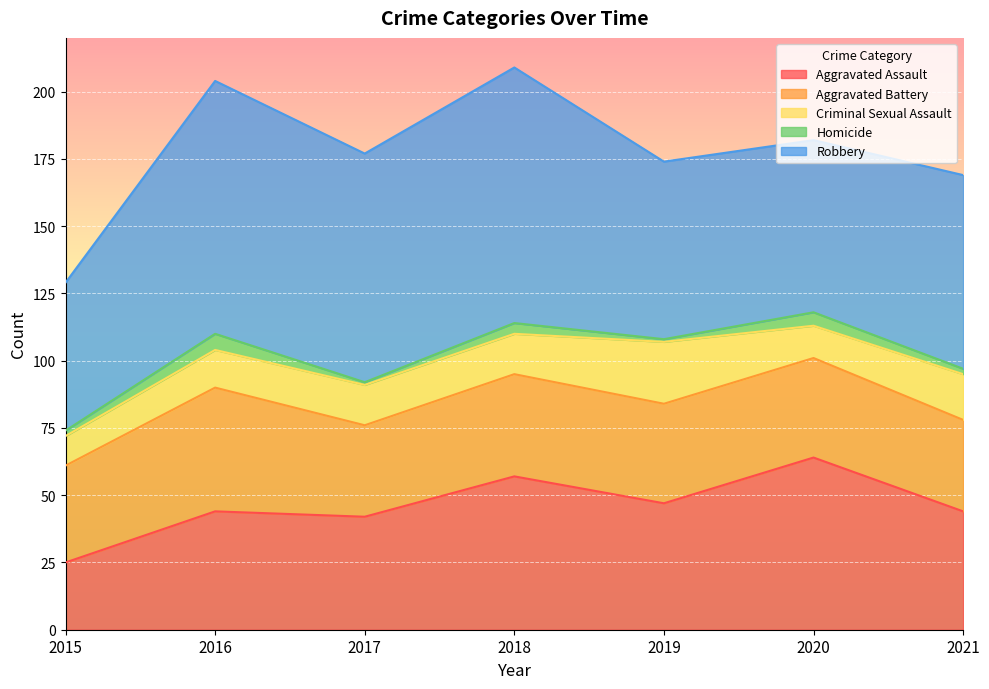

True or false: Criminal Sexual Assault and Aggravated Battery intersect in this chart.

False